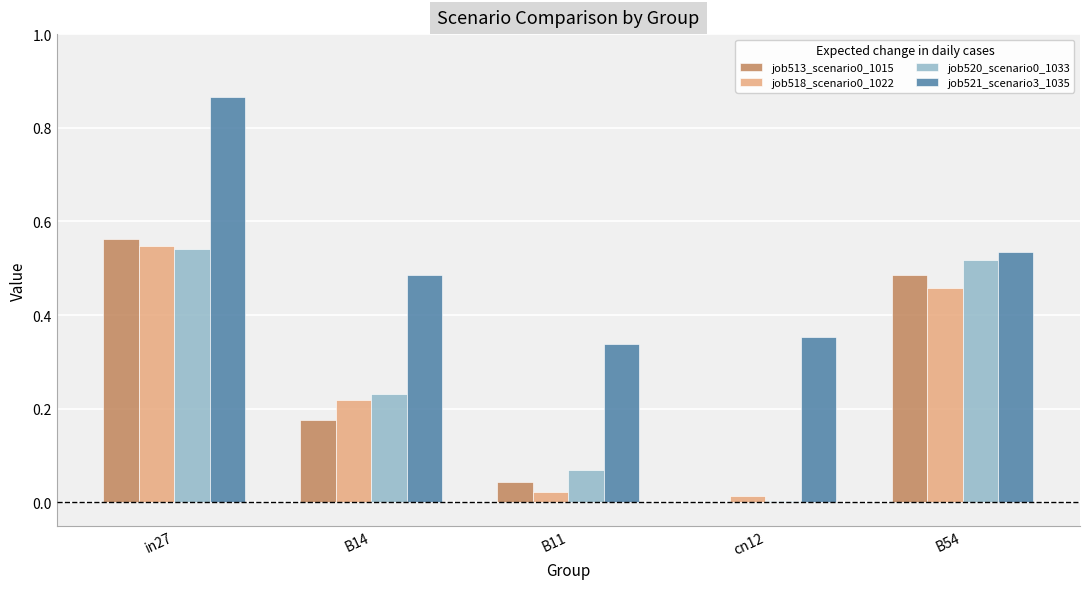

Is it true that job520_scenario0_1033 equals 0.1 at B14?

False